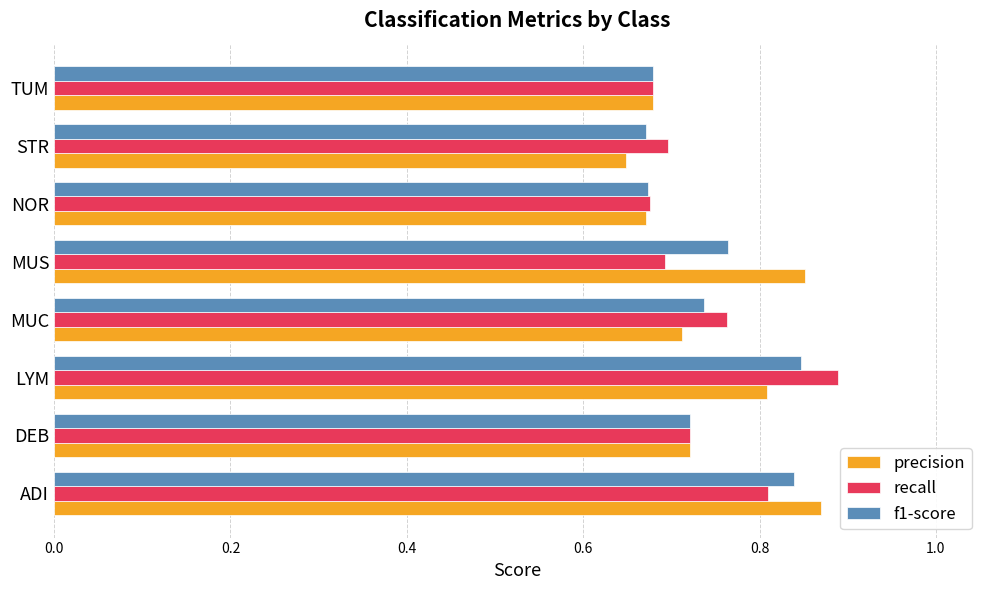

At how many categories does at least one series exceed 0?

8